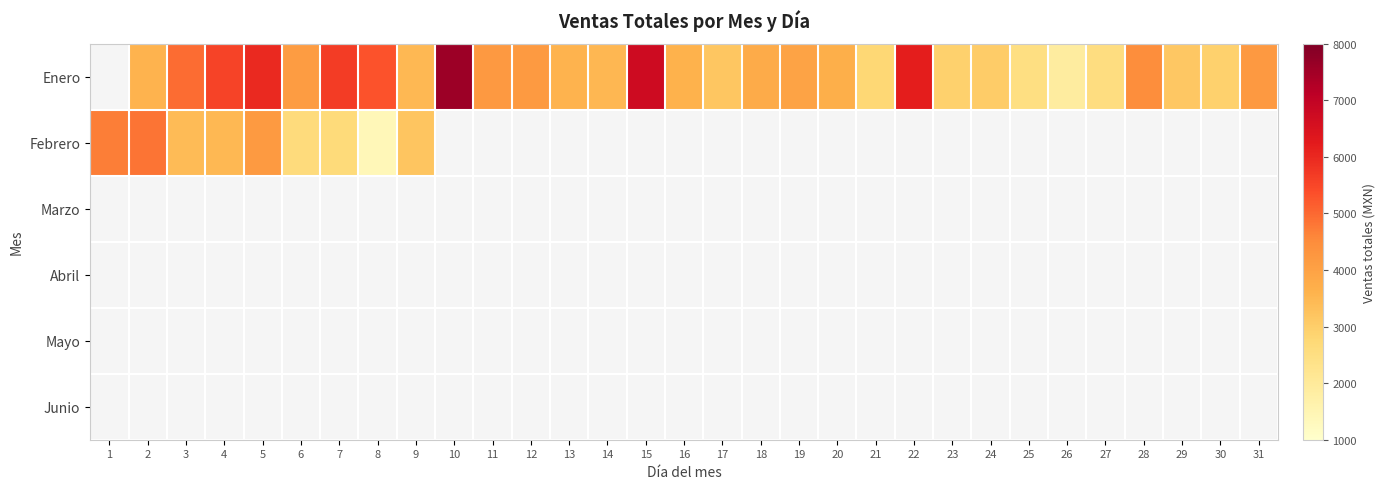

What is the total value across all series at 21?

2753.6